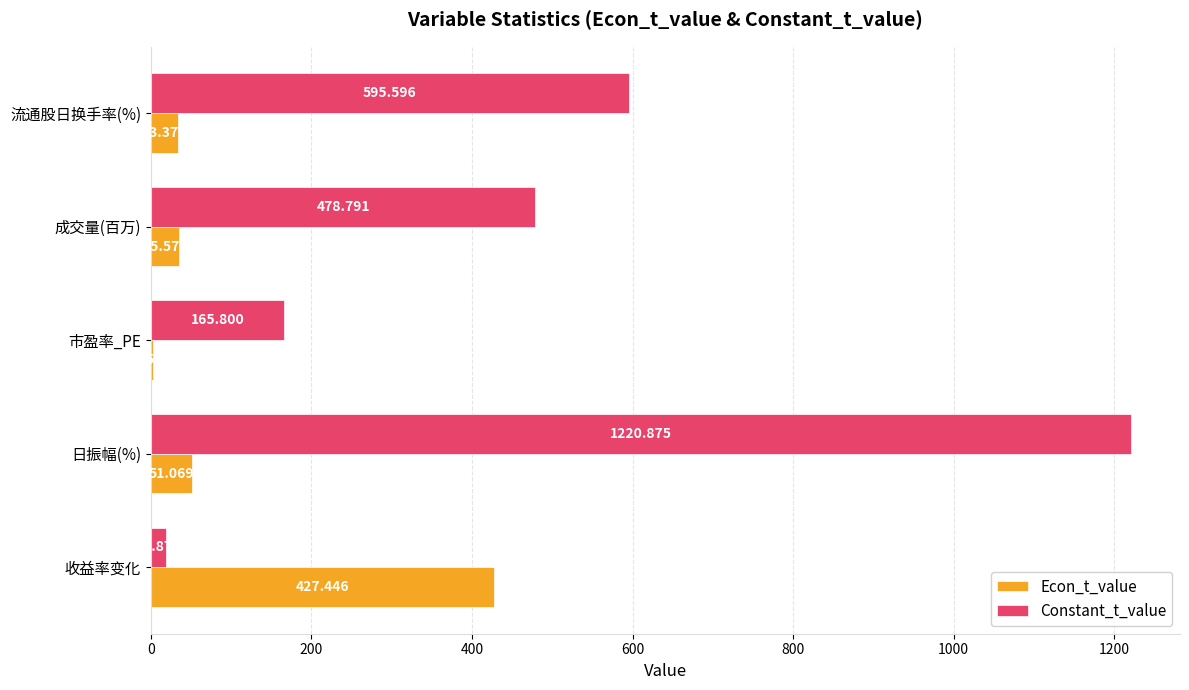

At which label is Constant_t_value closest to 619?

流通股日换手率(%)